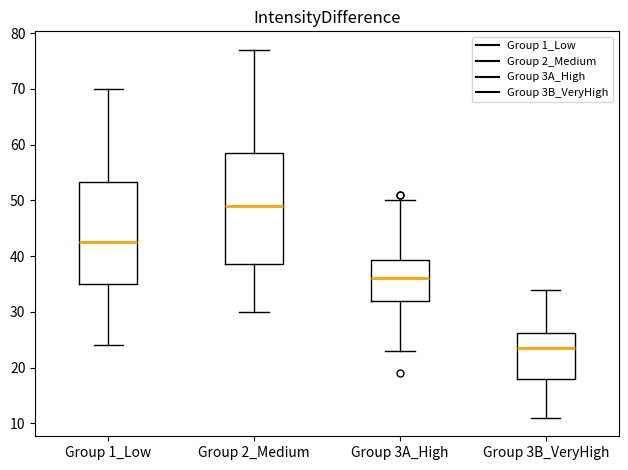

Where does the lower whisker of the box for Group 2_Medium end on the y-axis? The values are not printed on the chart, so give them approximately, as read against the axis.

30